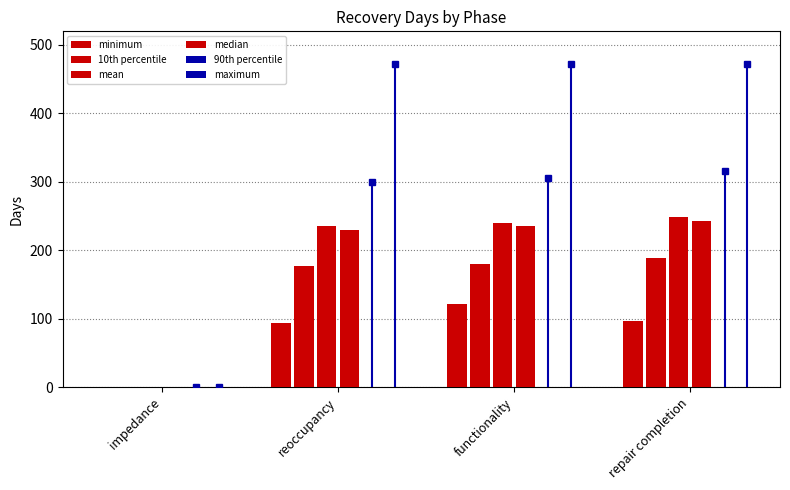

Does the chart contain stacked bars?

No